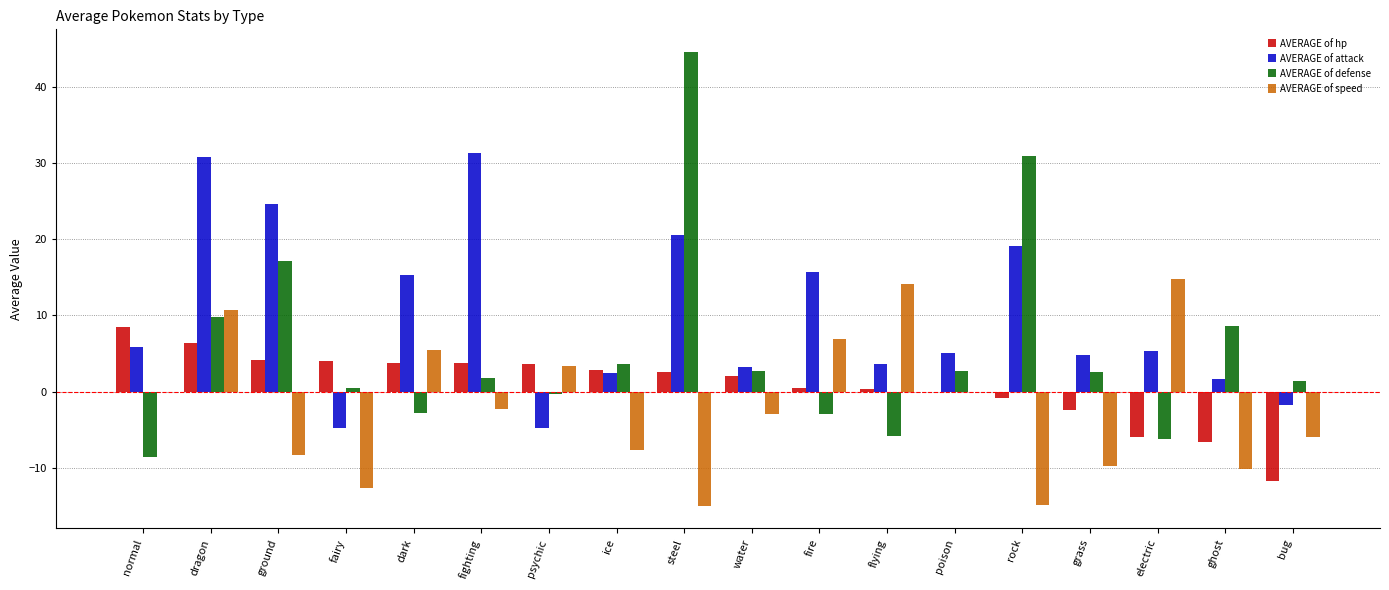

Is it true that AVERAGE of hp equals 0.3 at flying?

True